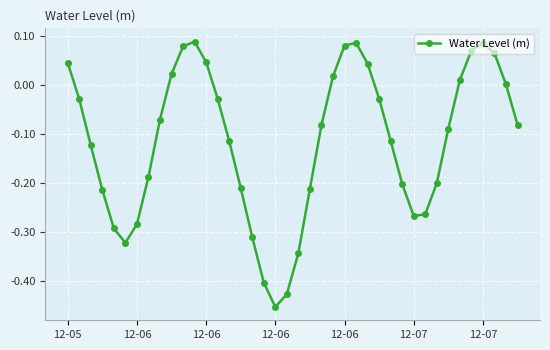

How many distinct data groups are displayed?

1